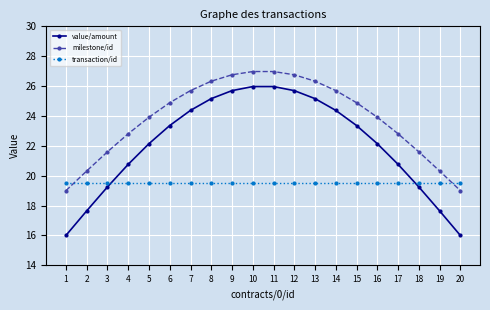

What is the maximum value for milestone/id?

27.0